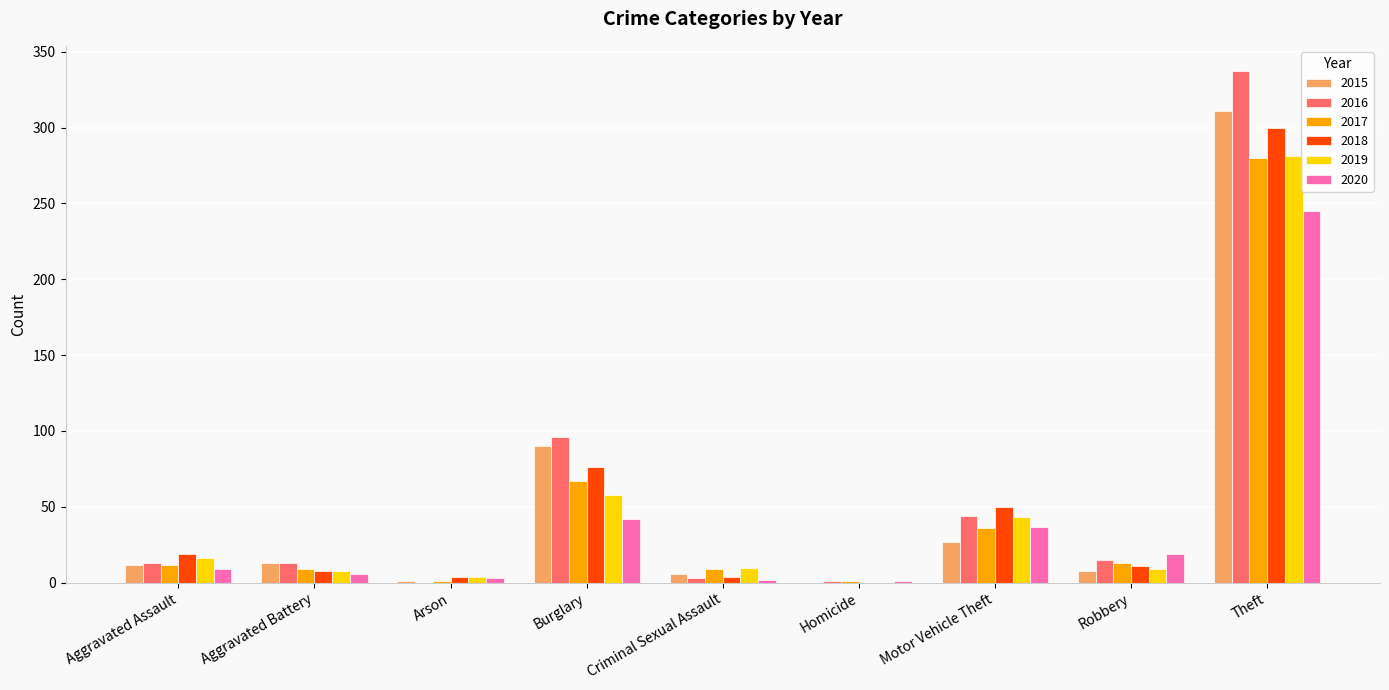

What is the maximum value for 2017?

280